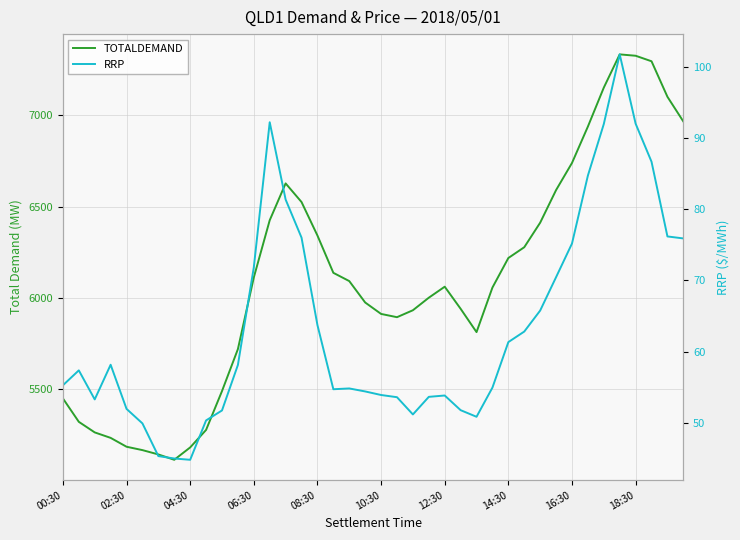

The value of RRP at 14 is 34.0. True or false?

False